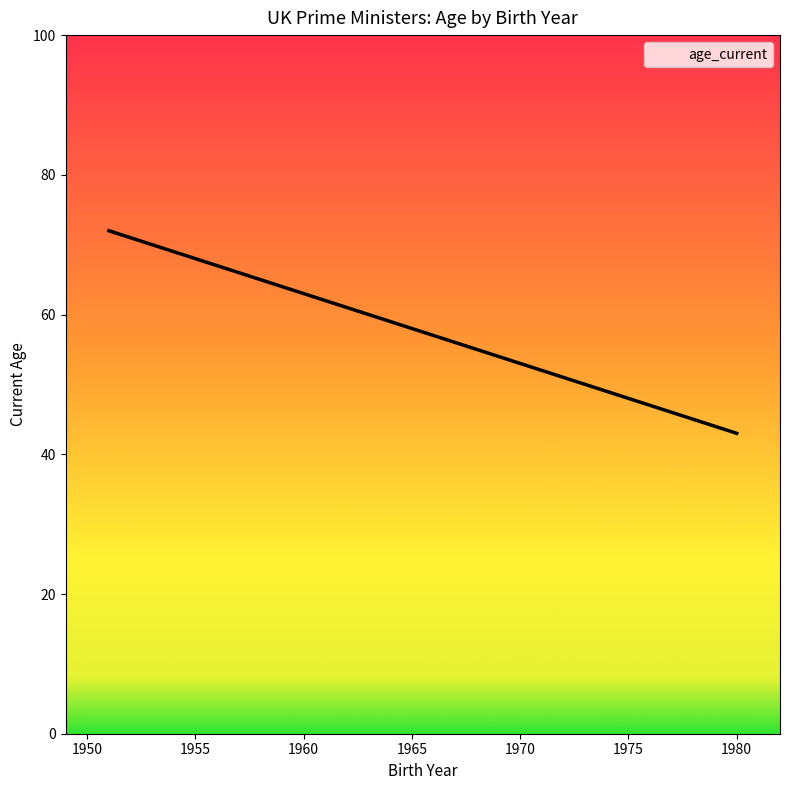

How many lines are shown in the chart?

1